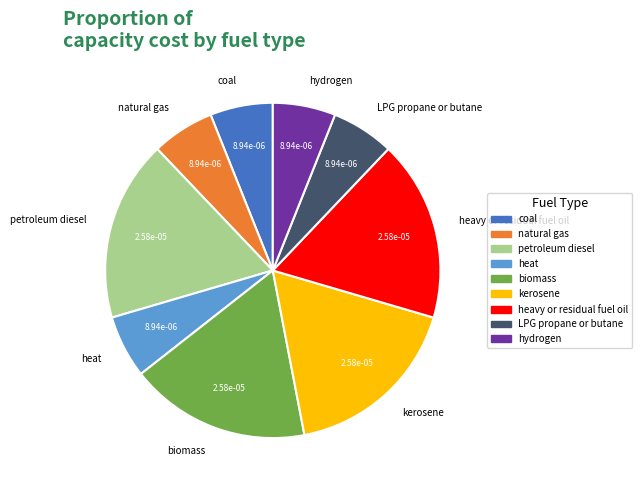

Between heavy or residual fuel oil and natural gas, which is larger?

heavy or residual fuel oil